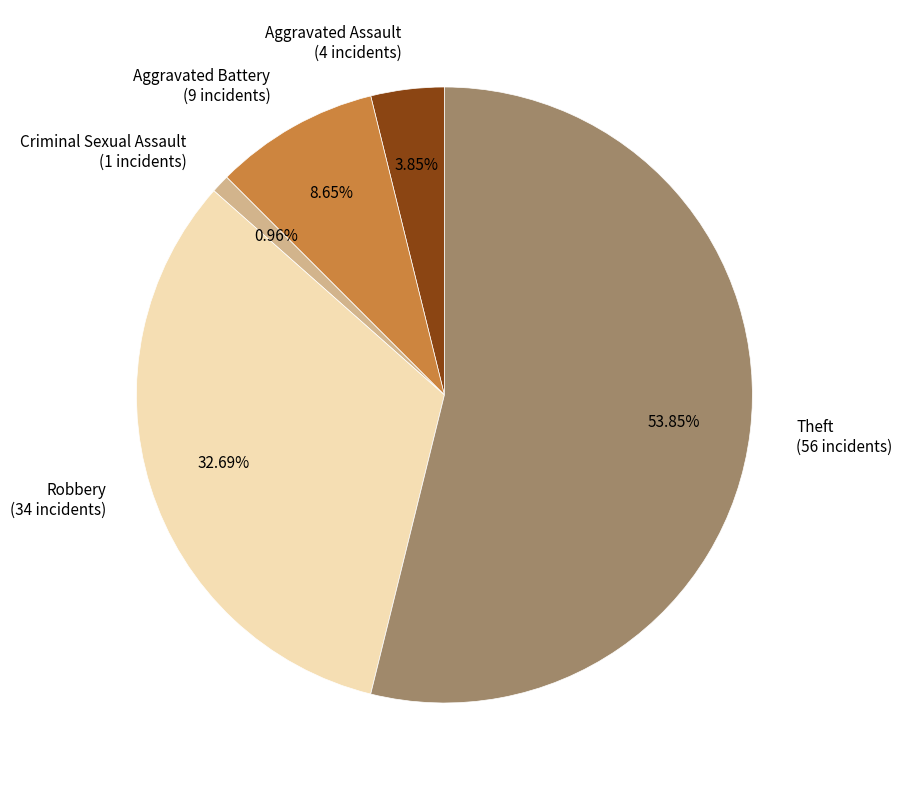

Combined, do Aggravated Assault and Robbery account for over 50%?

No